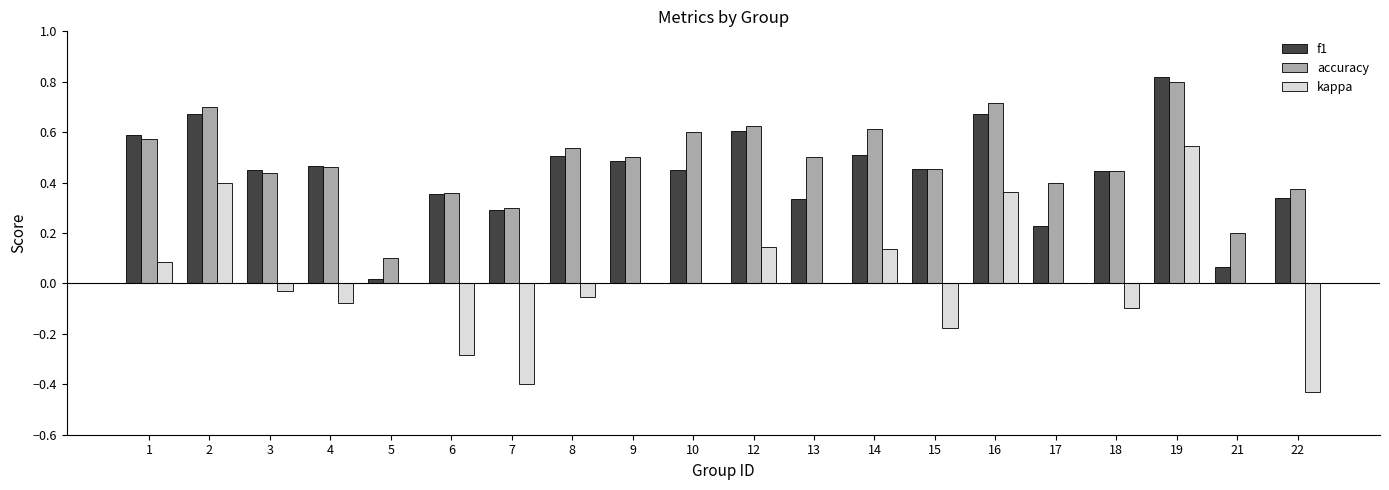

At which category is the sum across all series the highest?

19